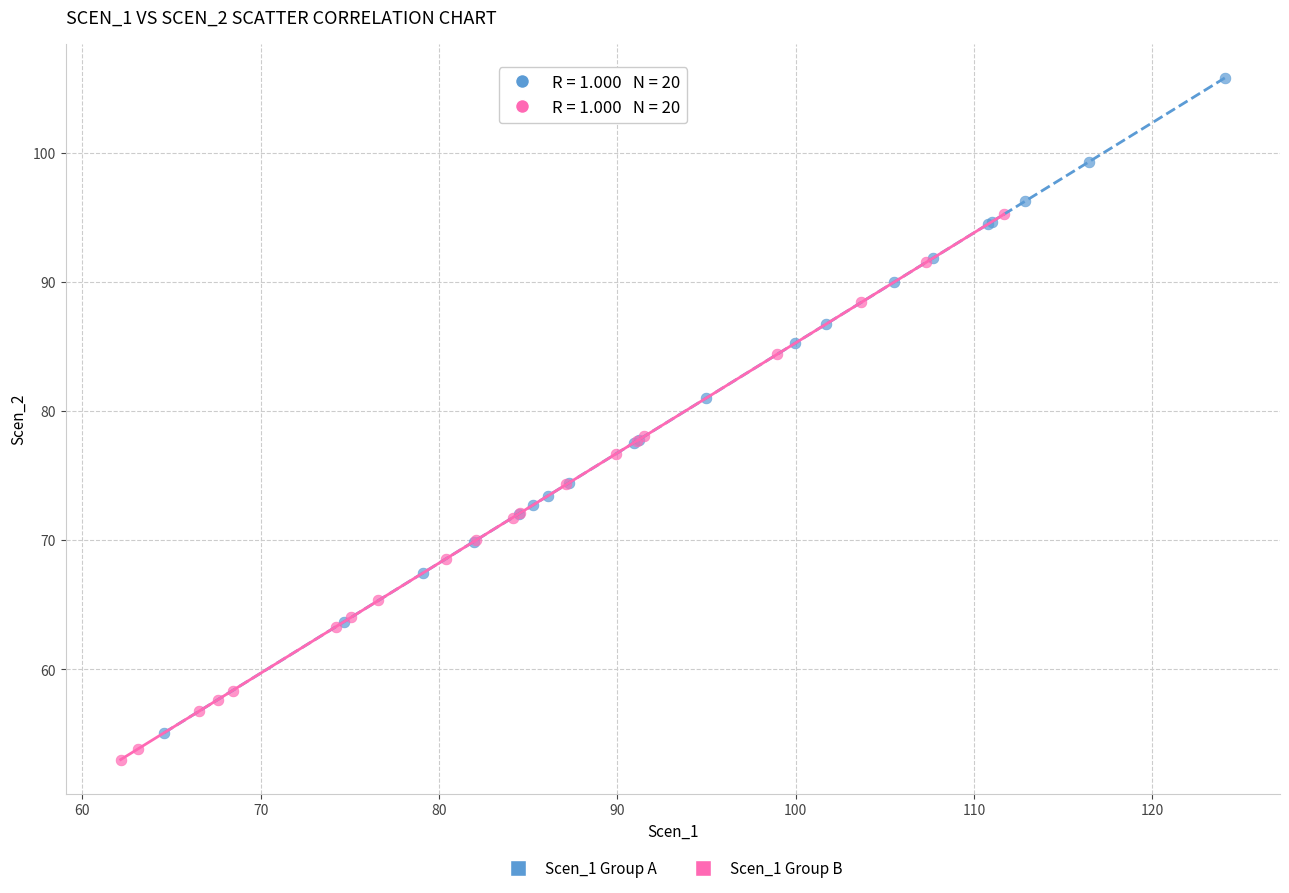

Which series contains the highest Y value?

Scen_1 Group A